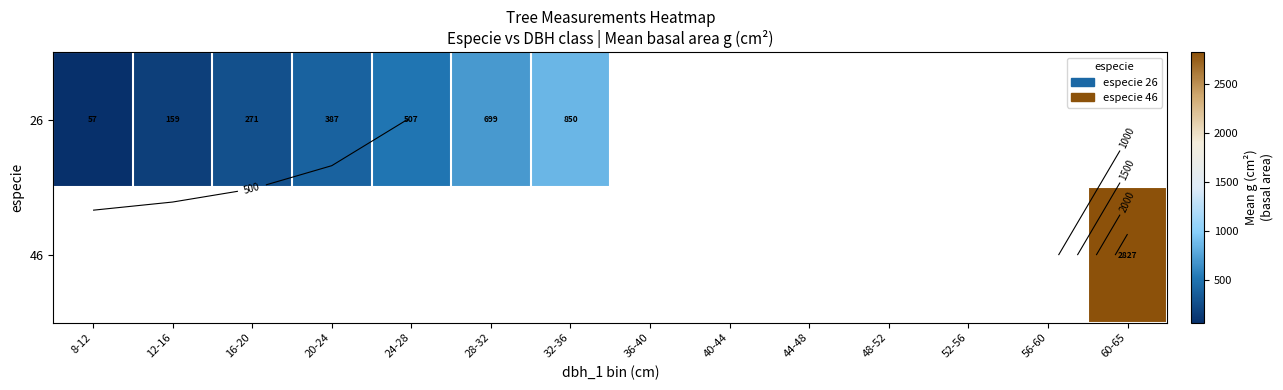

List the series in order of their overall mean, lowest first.

26, 46